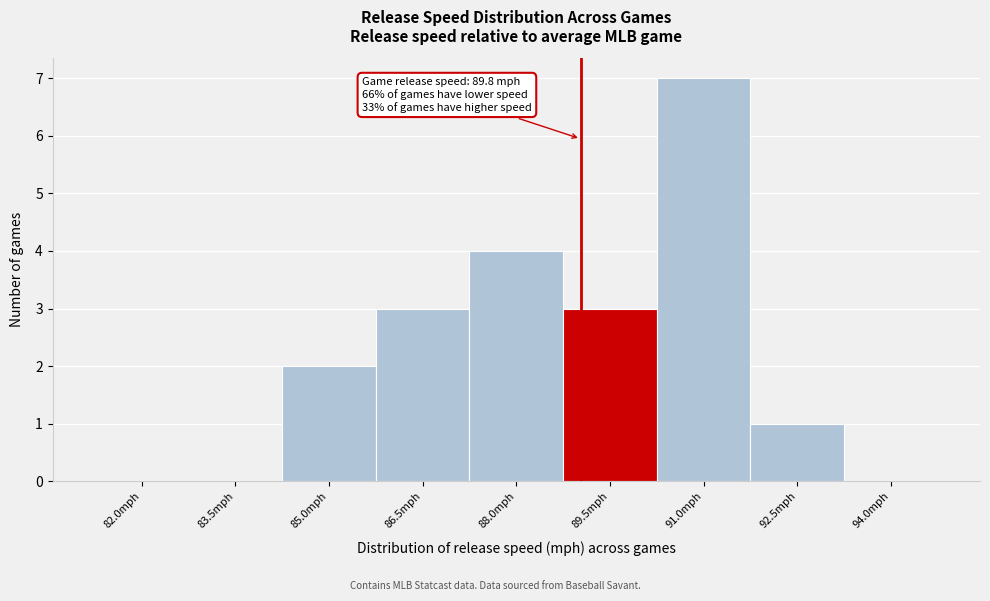

Reading left to right, transcribe all the data shown in this chart.

82.0mph=0	83.5mph=0	85.0mph=2	86.5mph=3	88.0mph=4	89.5mph=3	91.0mph=7	92.5mph=1	94.0mph=0